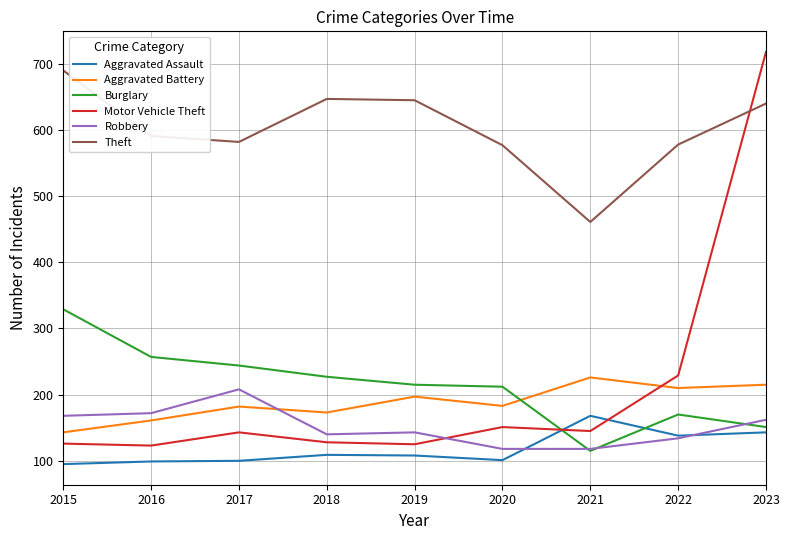

True or false: Robbery has more than 2 interior local peaks.

False